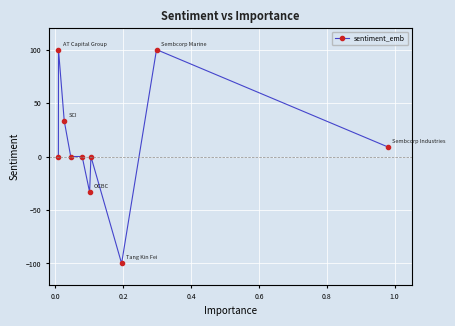

Does the chart display data point markers on the line(s)?

Yes